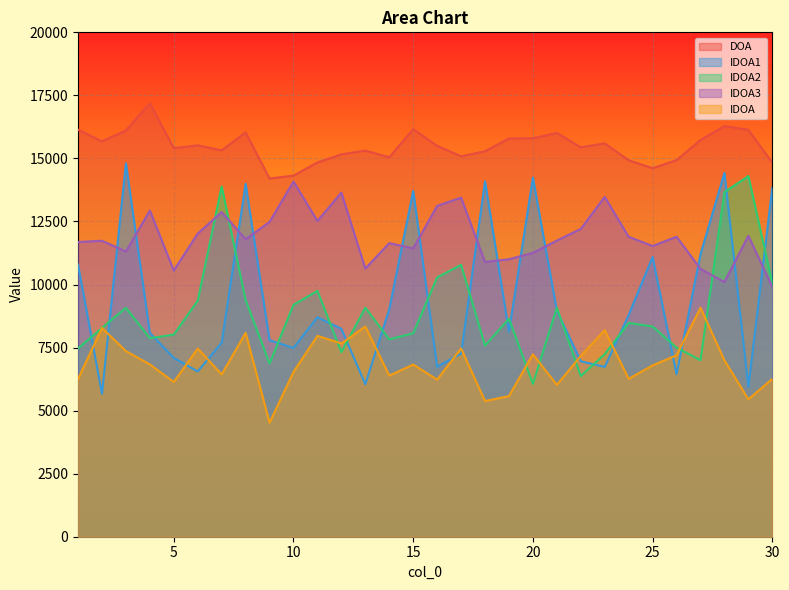

List the series in order of their peak value, lowest first.

IDOA, IDOA3, IDOA2, IDOA1, DOA